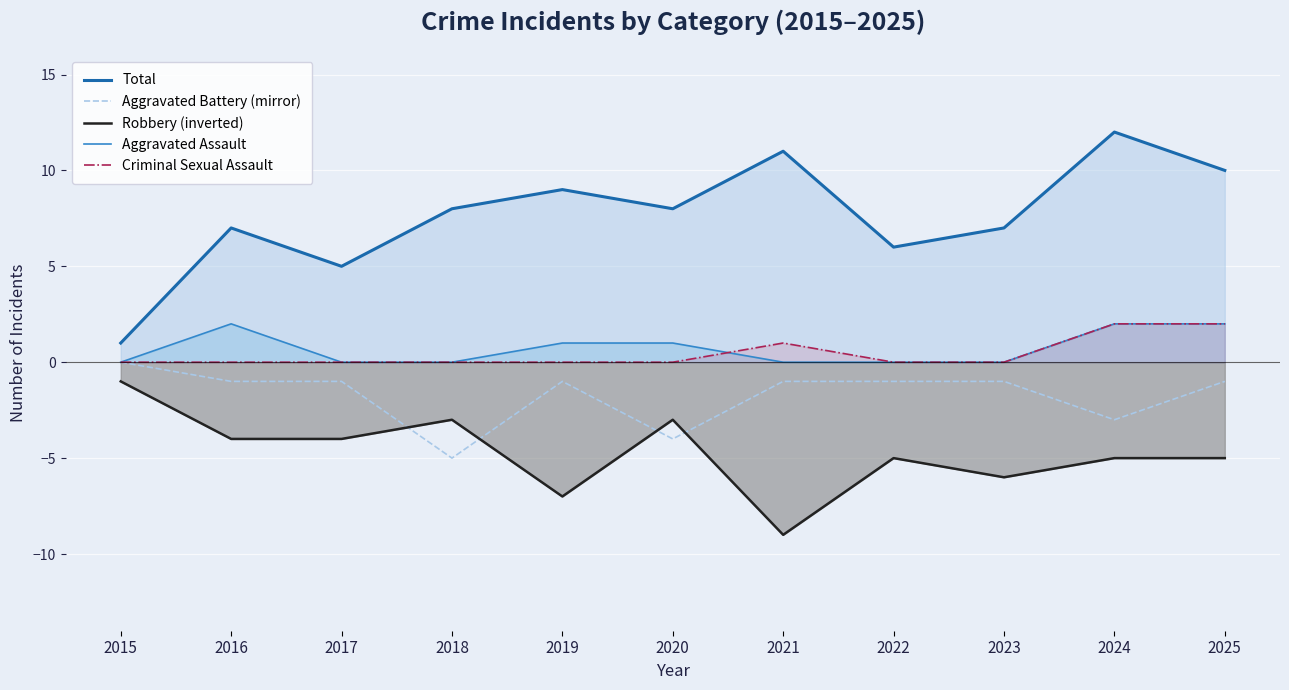

How many lines are shown in the chart?

5